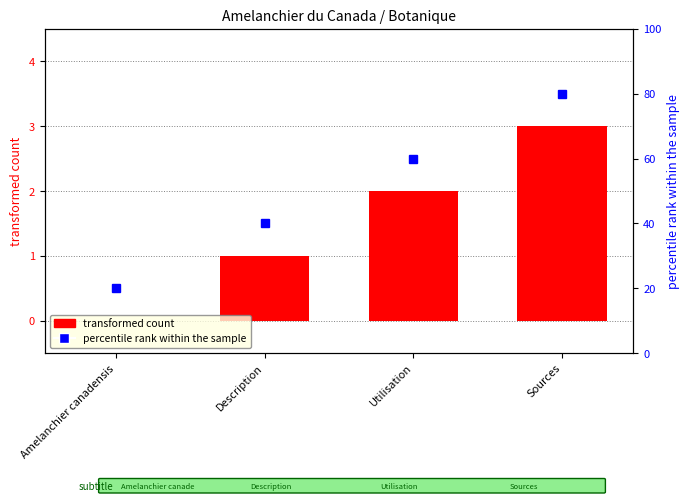

What is the value of the 4th bar from the left?

3